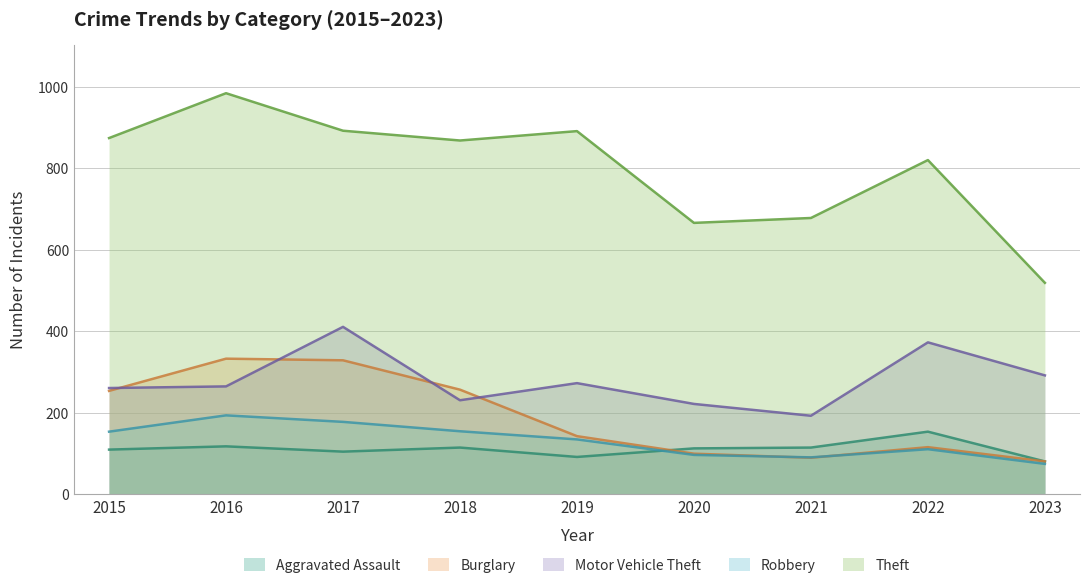

What is the value of the Robbery point at the 6th from the left?

97